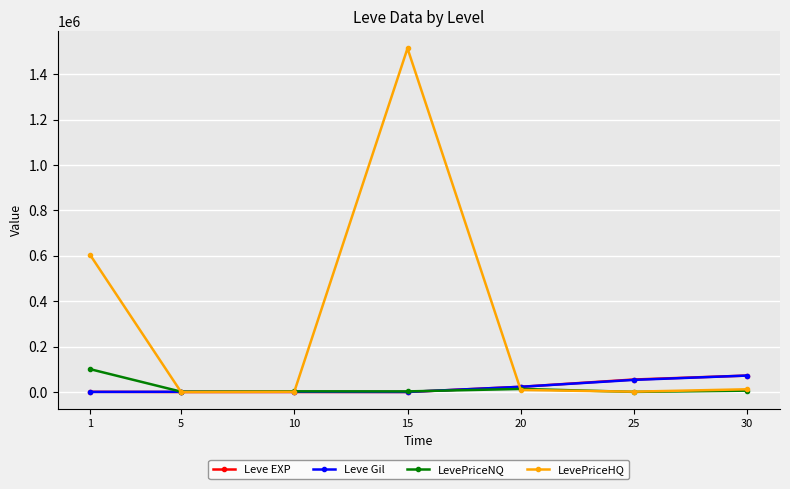

What is the greatest value displayed?

1513503.0